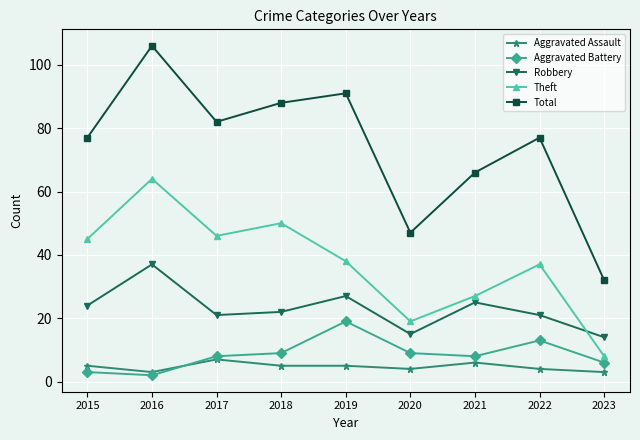

Rank the categories by Theft value from highest to lowest.

2016, 2018, 2017, 2015, 2019, 2022, 2021, 2020, 2023